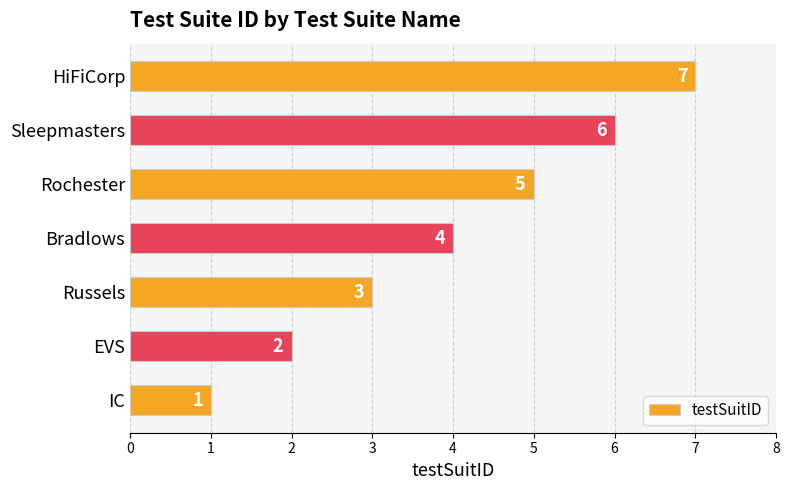

Rank the categories by value from highest to lowest.

HiFiCorp, Sleepmasters, Rochester, Bradlows, Russels, EVS, IC